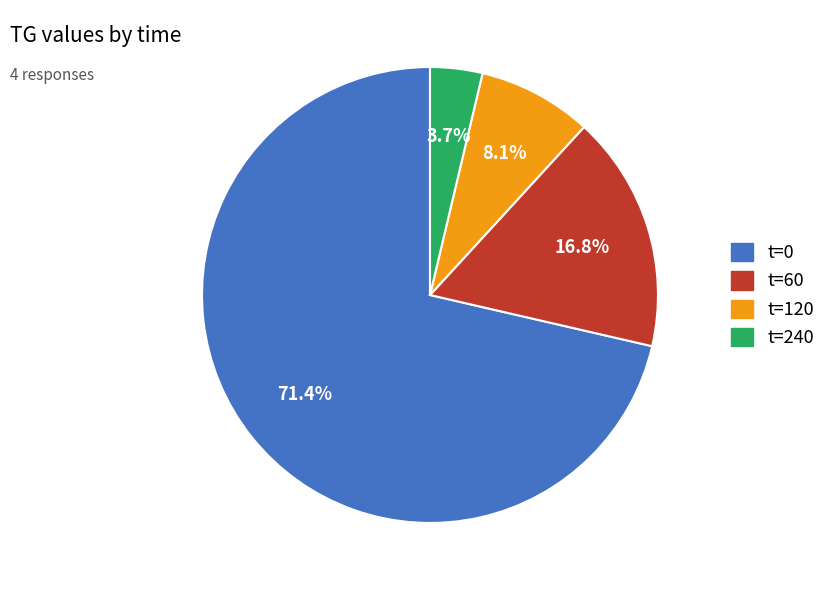

Is there any slice that represents more than half of the pie?

Yes